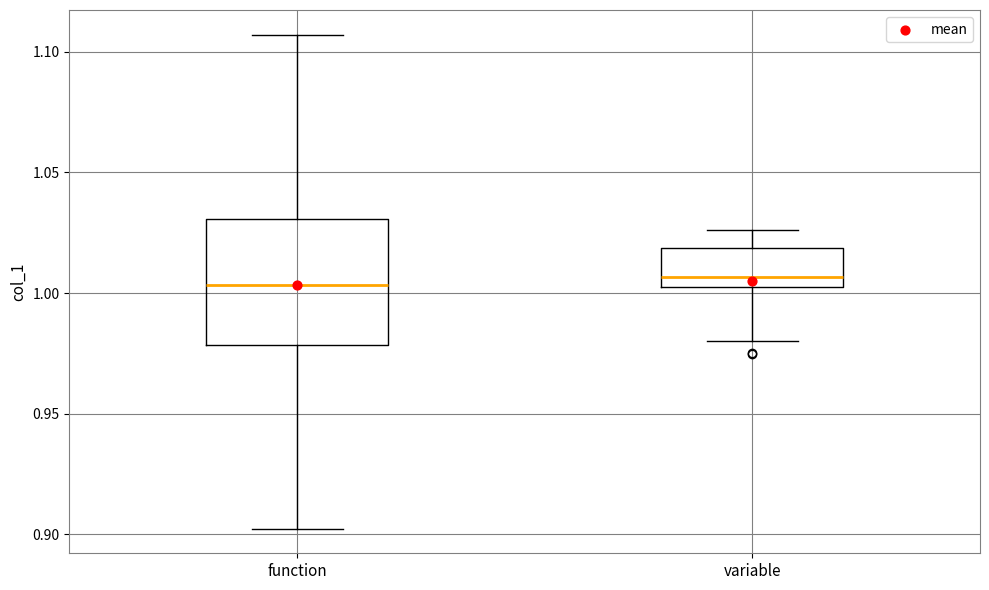

Reading left to right, transcribe this box plot: for each box, give where its median line is, the range the box spans, and where its two whiskers end, as read against the y-axis. The values are not printed on the chart, so give them approximately, as read against the axis.

function: median 1.005, box 0.980 to 1.030, whiskers 0.900 to 1.105
variable: median 1.005, box 1.000 to 1.020, whiskers 0.980 to 1.025